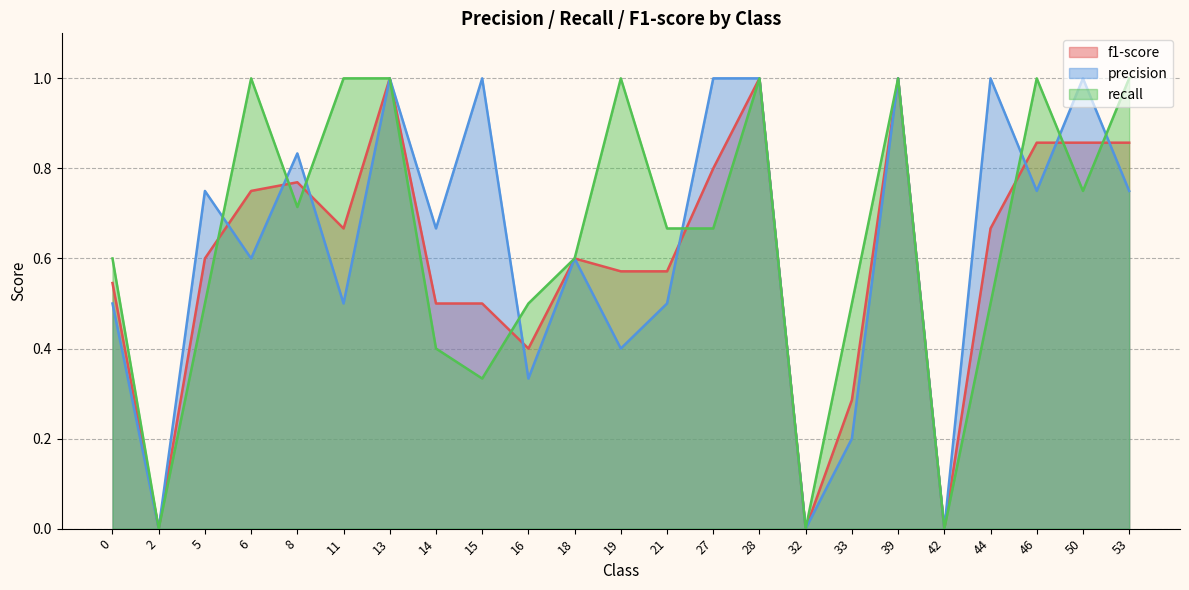

Does the chart display data point markers on the line(s)?

No